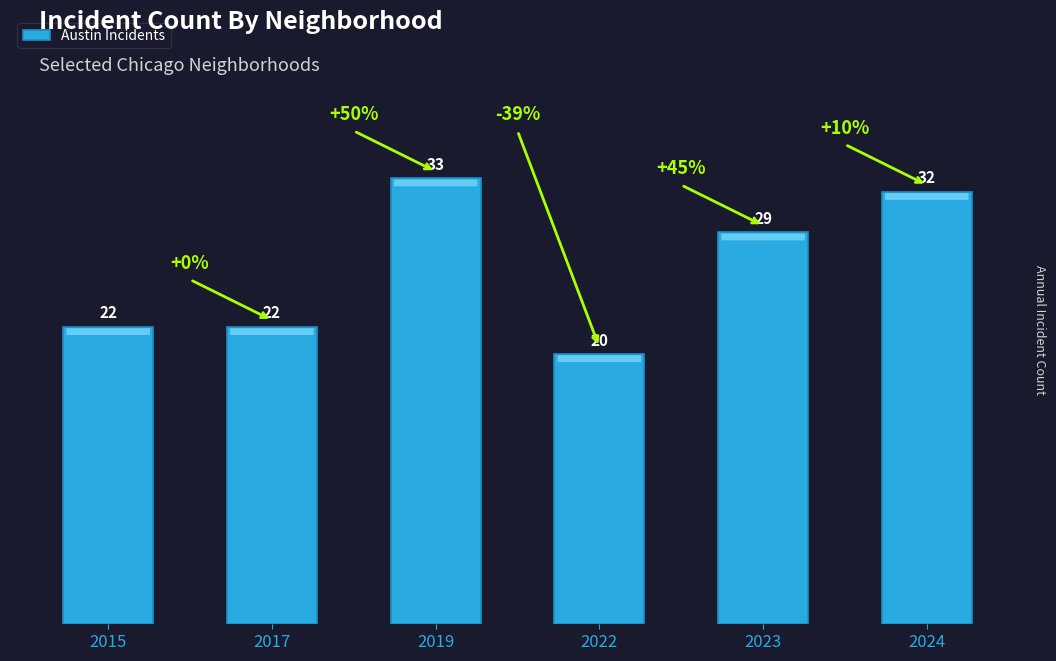

What value does the data have at 2015, to the nearest 5?

20